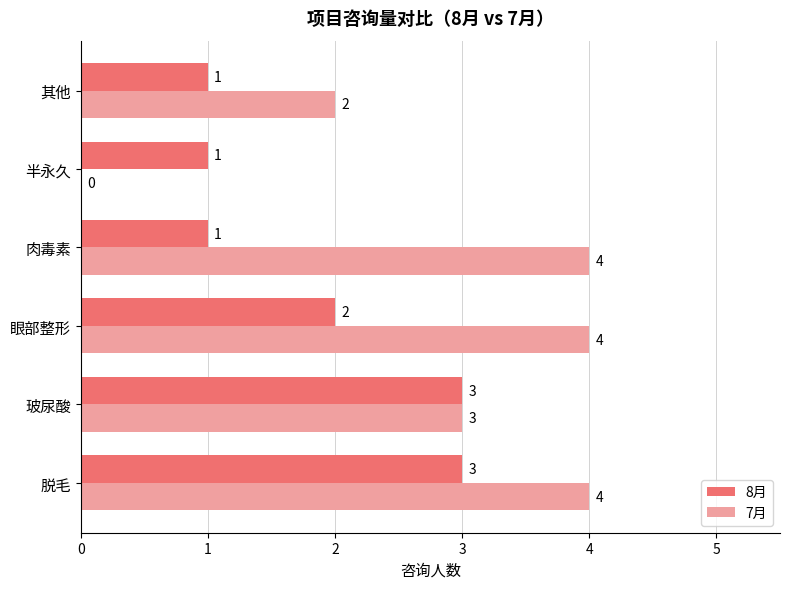

What is the total value across all series at 脱毛?

7